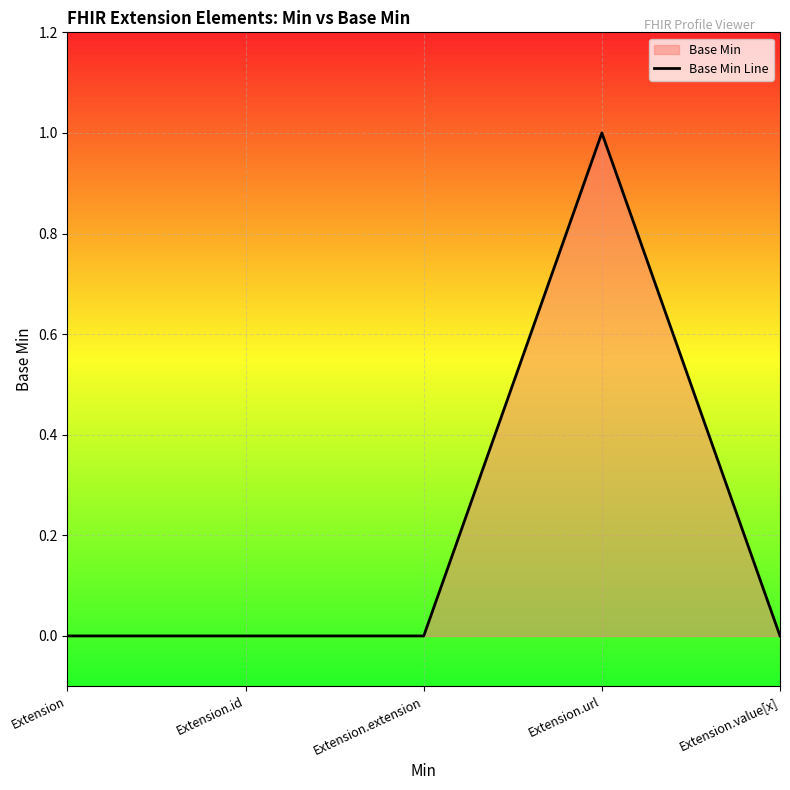

What is the greatest value displayed?

1